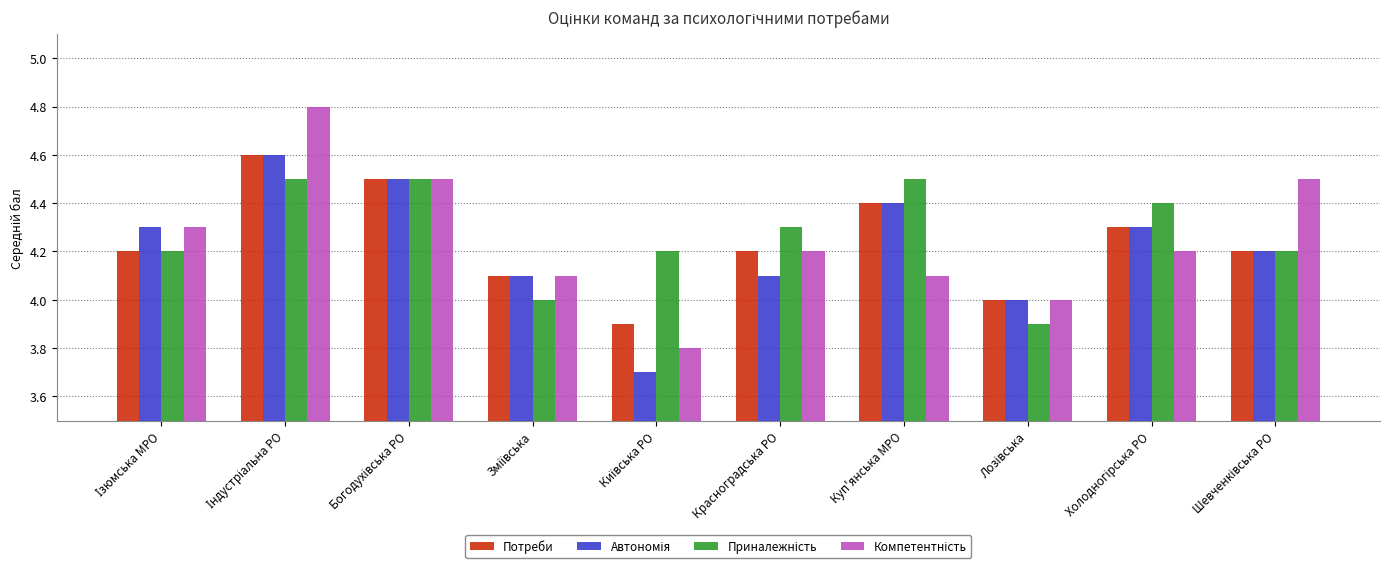

The Потреби series shows 4.4 at Куп'янська МРО. True or false?

True